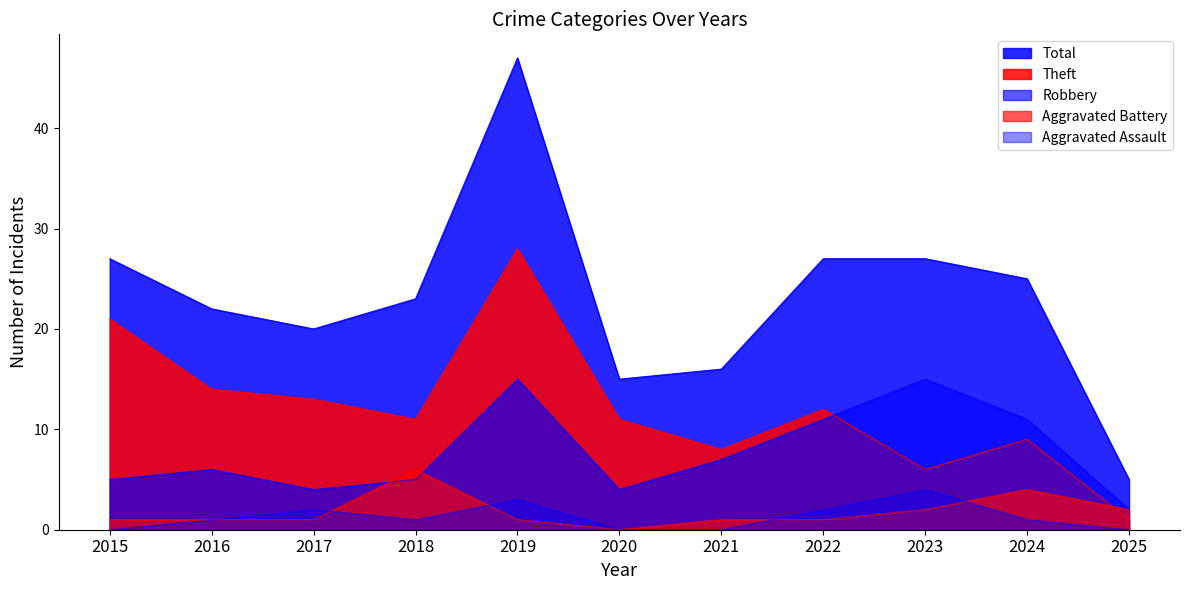

Reading right to left, extract all data points from this chart.

Aggravated Assault: 0	1	4	2	0	0	3	1	2	1	0
Aggravated Battery: 2	4	2	1	1	0	1	6	1	1	1
Robbery: 2	11	15	11	7	4	15	5	4	6	5
Theft: 1	9	6	12	8	11	28	11	13	14	21
Total: 5	25	27	27	16	15	47	23	20	22	27